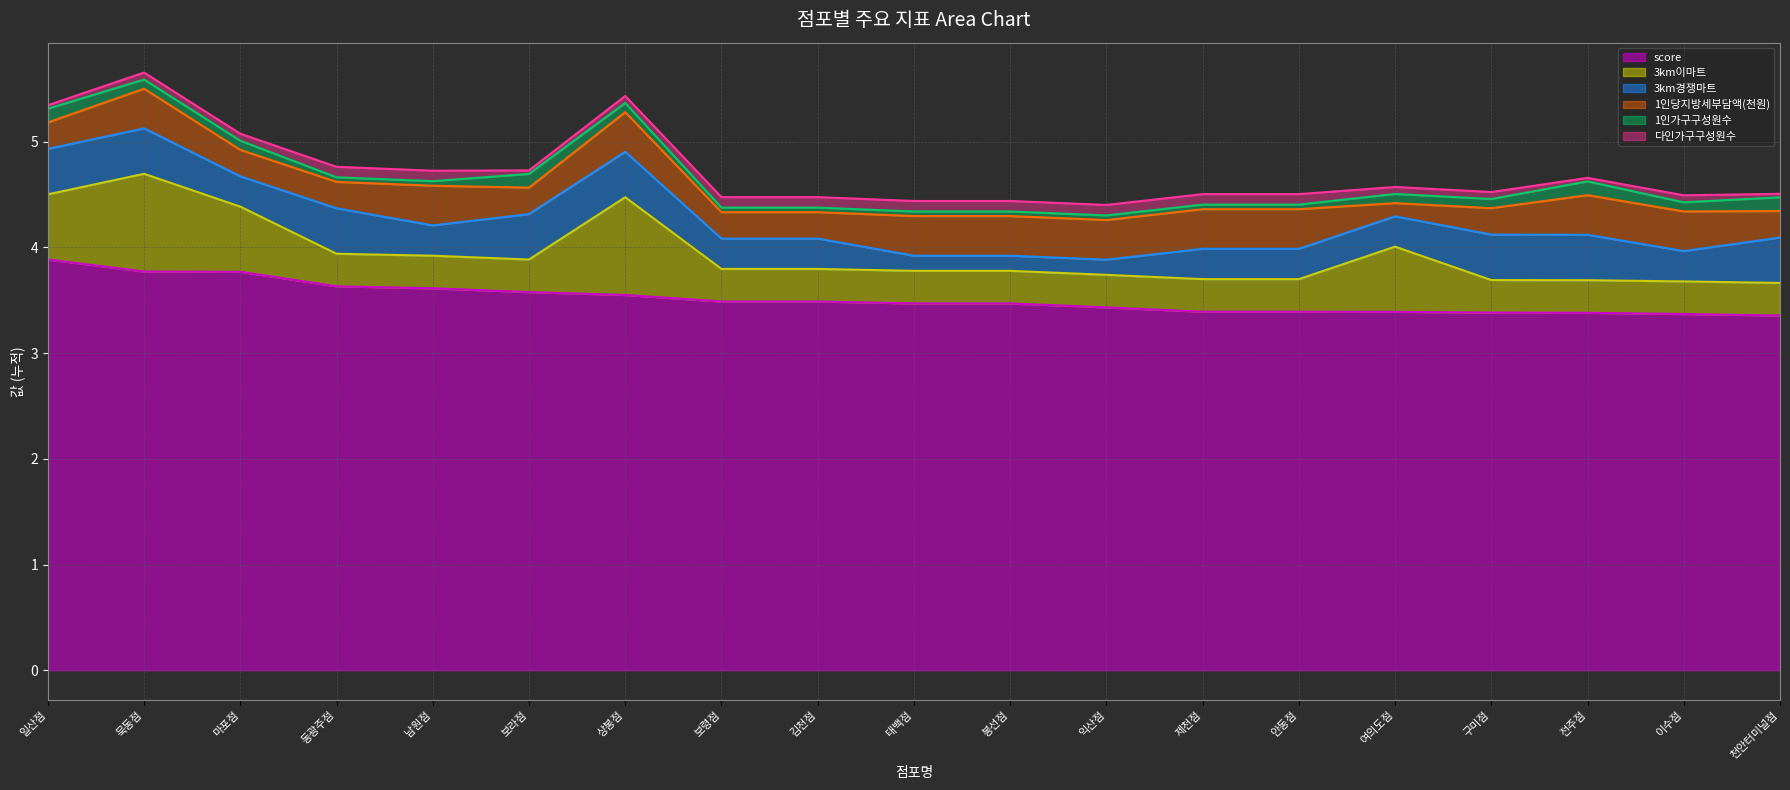

True or false: 1인가구구성원수 has a value of 0.2 at 천안터미널점.

False